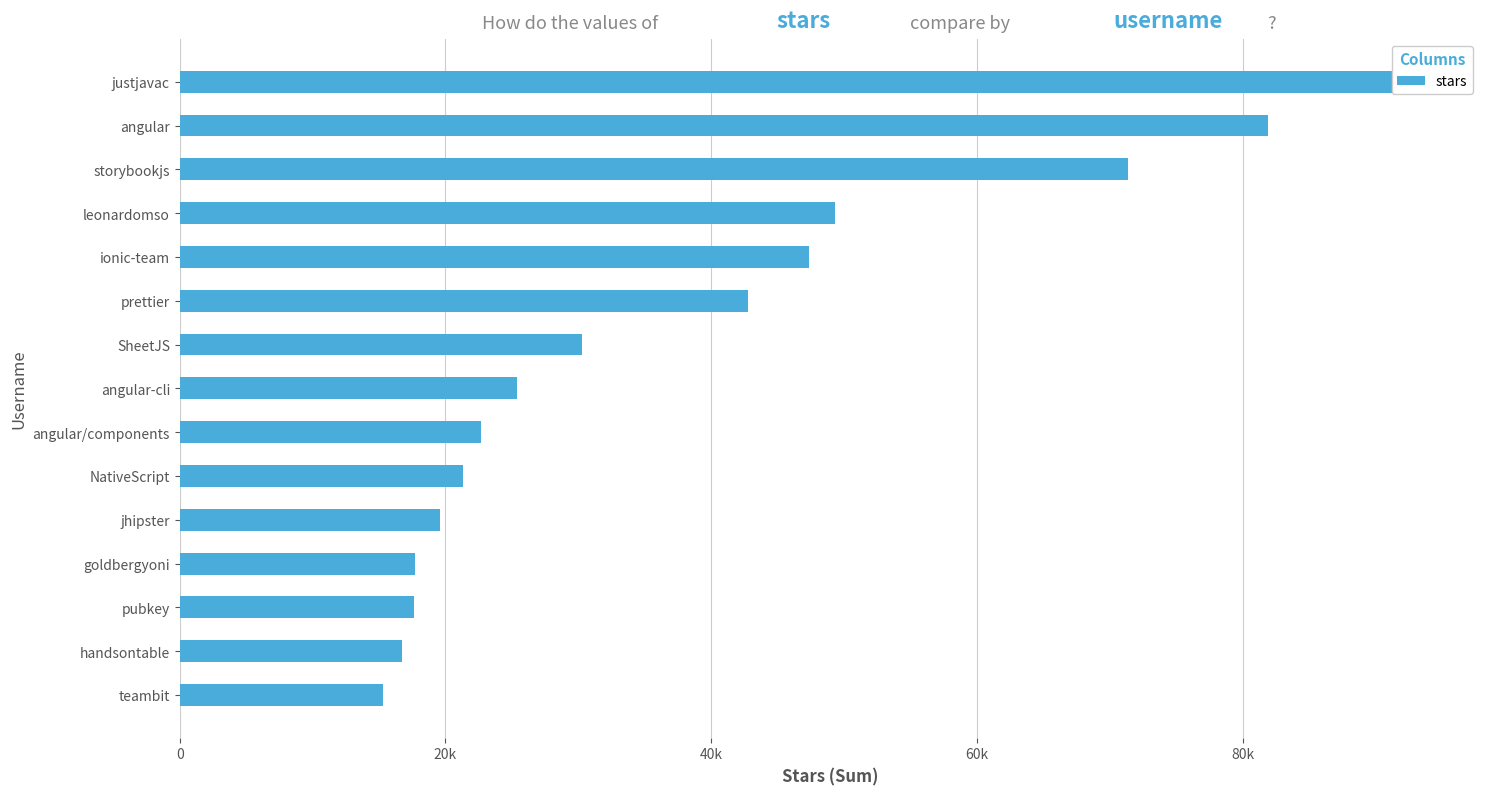

What is the sum of the values at handsontable and angular/components?

39400